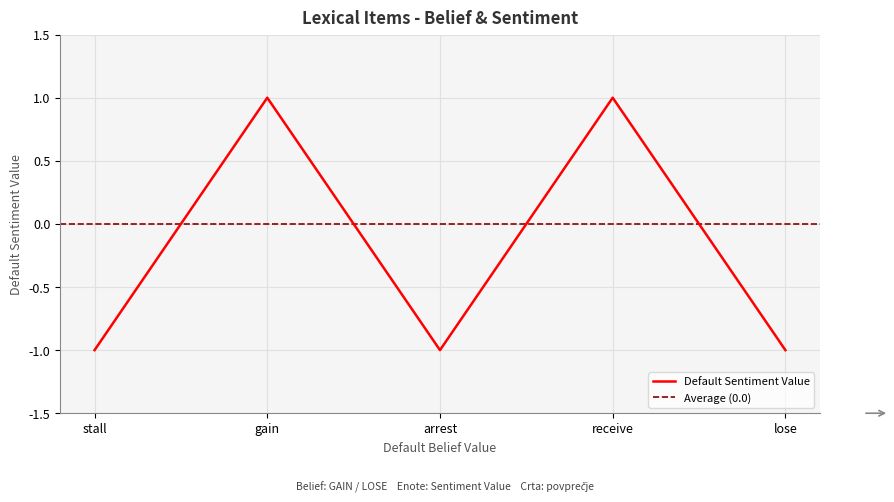

Which category has the highest value across all series?

gain